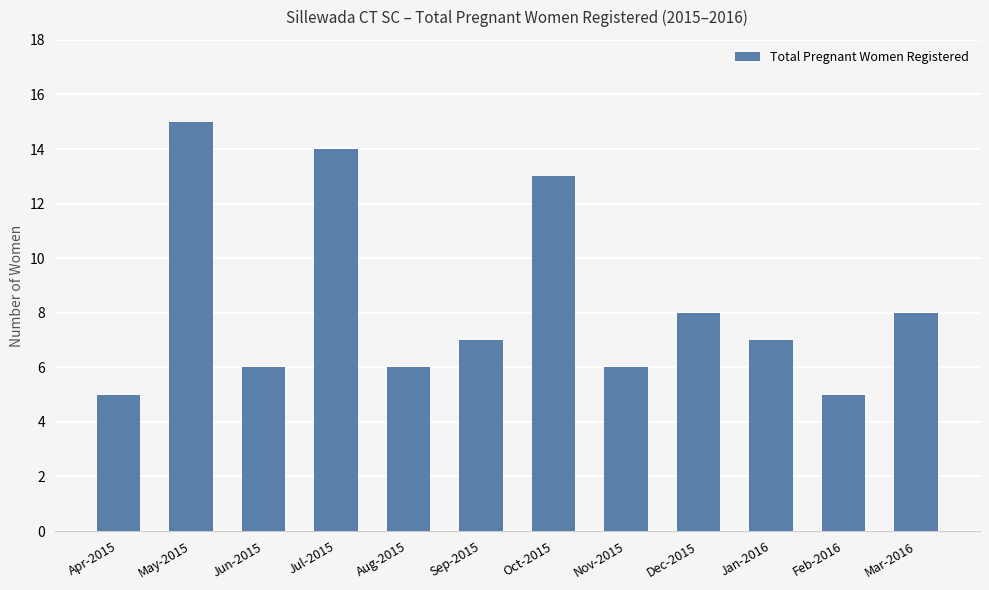

What is the label of the 5th bar from the left?

Aug-2015